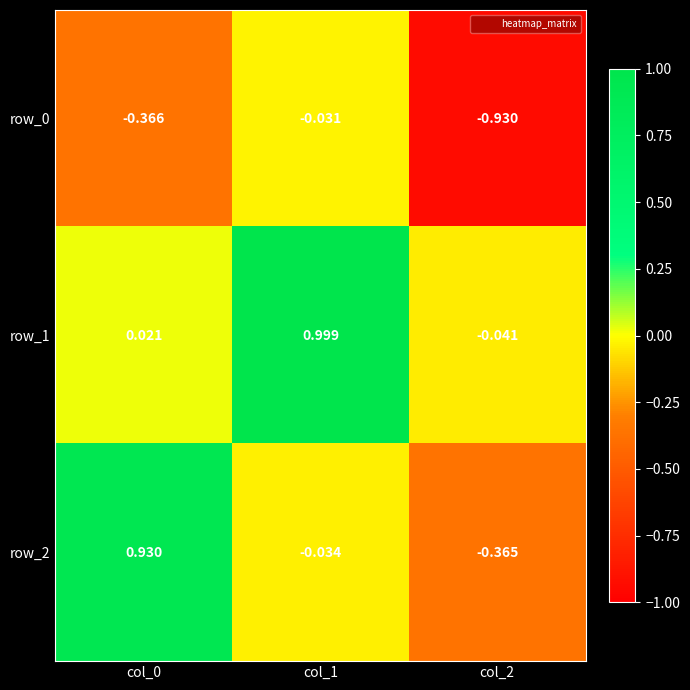

Is the value of row_1 at col_2 greater than the value of row_2 at col_1?

No